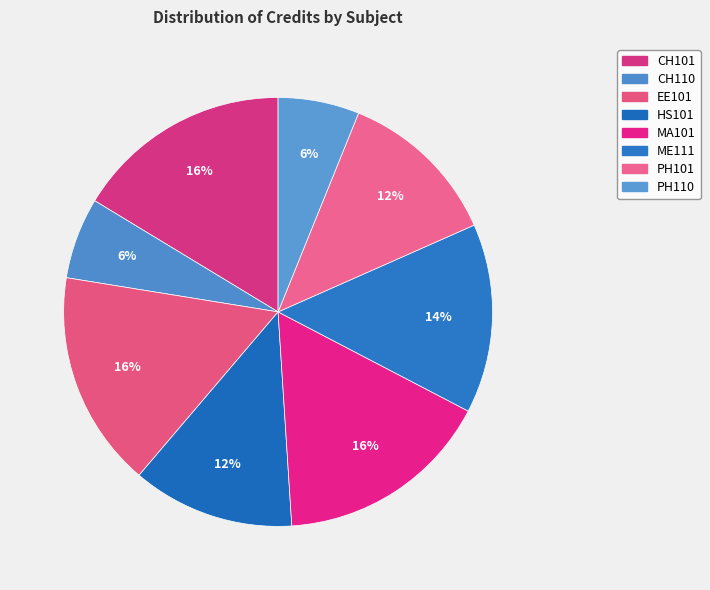

Which category has the smallest portion of the pie?

CH110